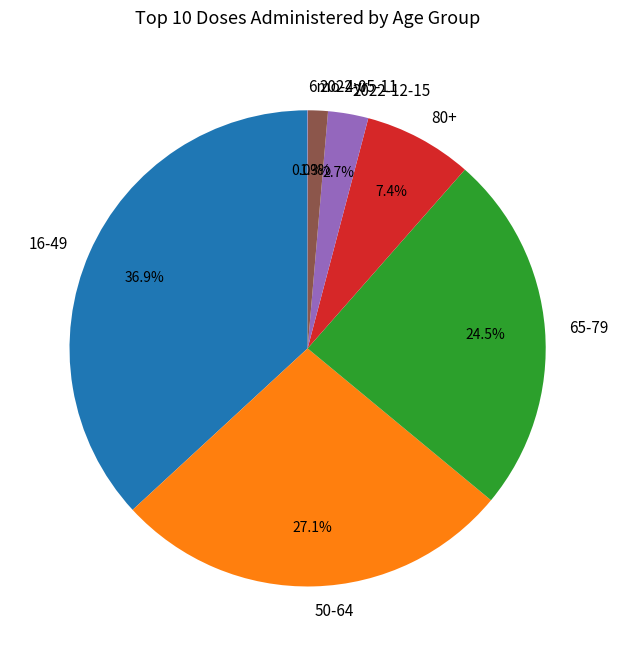

To the nearest percent, what is the difference between the largest and smallest slice percentages?

37%